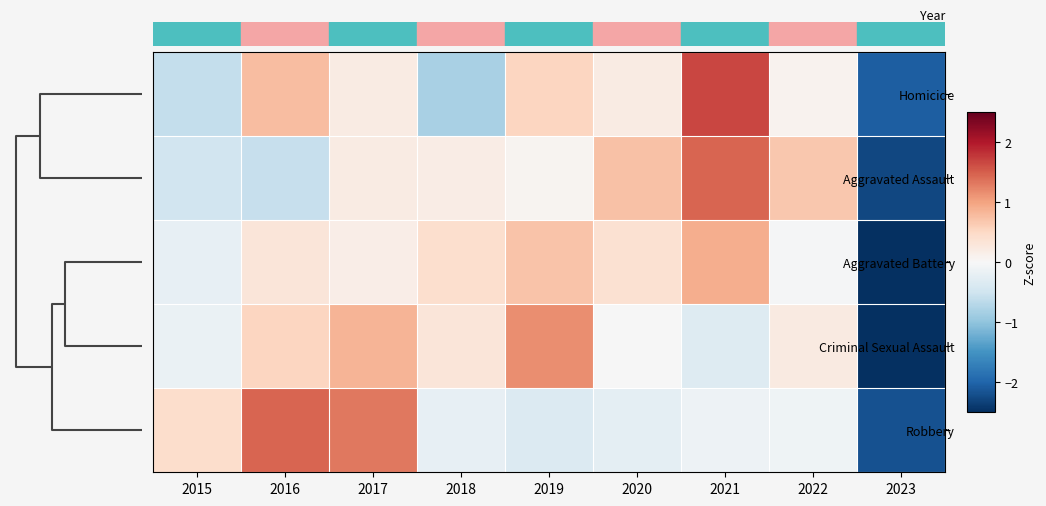

Rank the series by their maximum value, from lowest to highest.

Aggravated Battery, Criminal Sexual Assault, Robbery, Aggravated Assault, Homicide